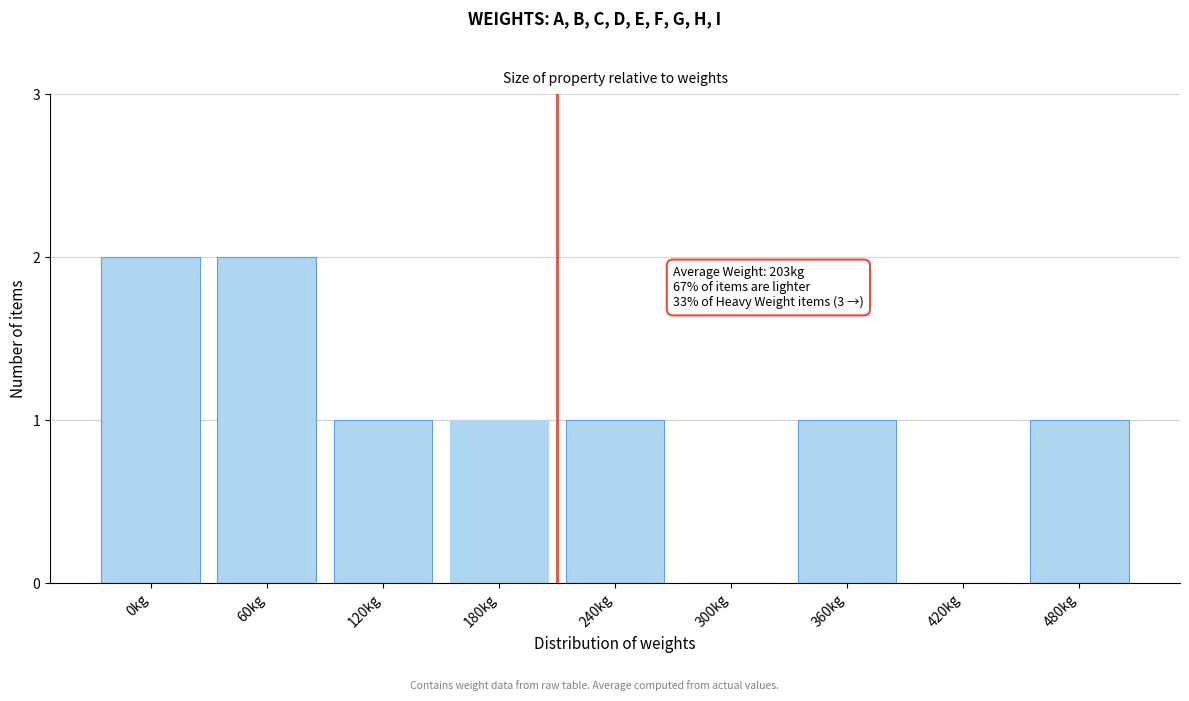

Reading left to right, what are all the values shown in this chart?

0kg=2	60kg=2	120kg=1	180kg=1	240kg=1	300kg=0	360kg=1	420kg=0	480kg=1